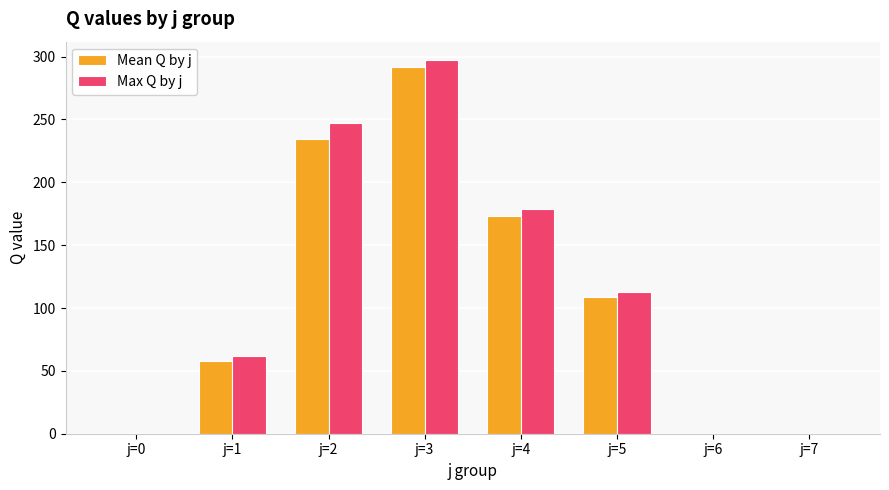

The value of Max Q by j at j=1 is 105.2. True or false?

False